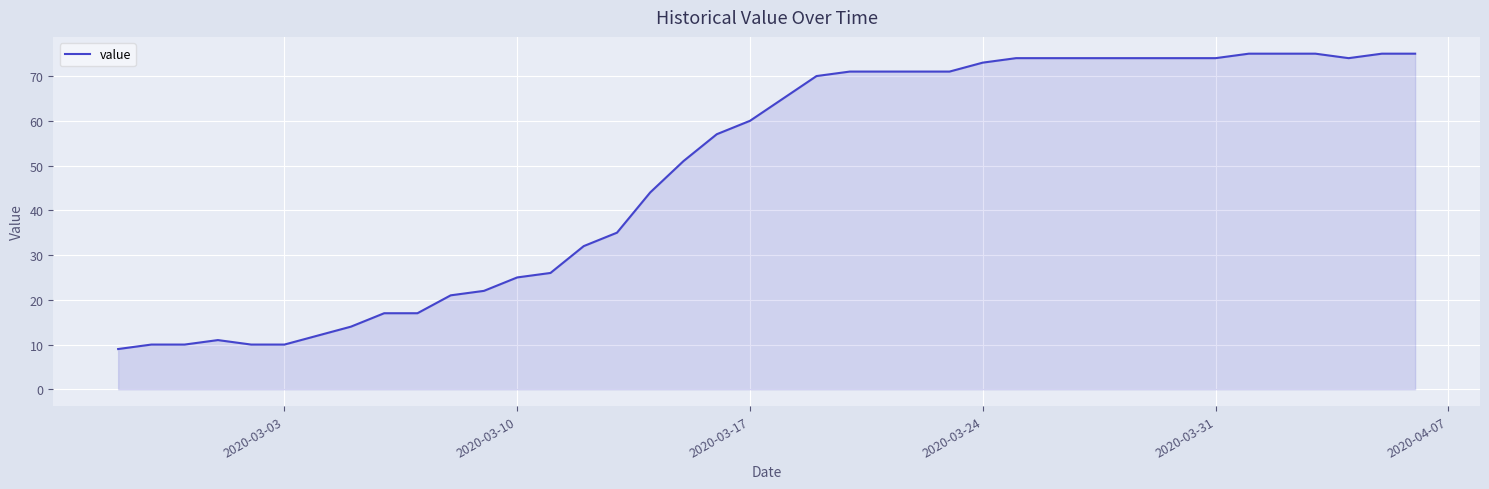

Does the chart have visible grid lines?

Yes